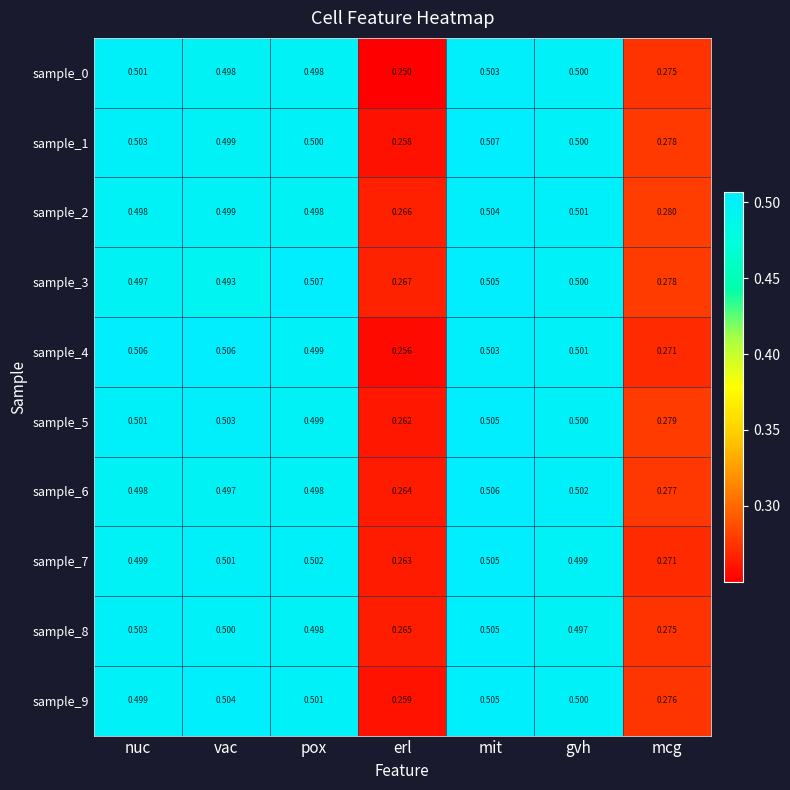

At which category is the sum across all series the highest?

mit